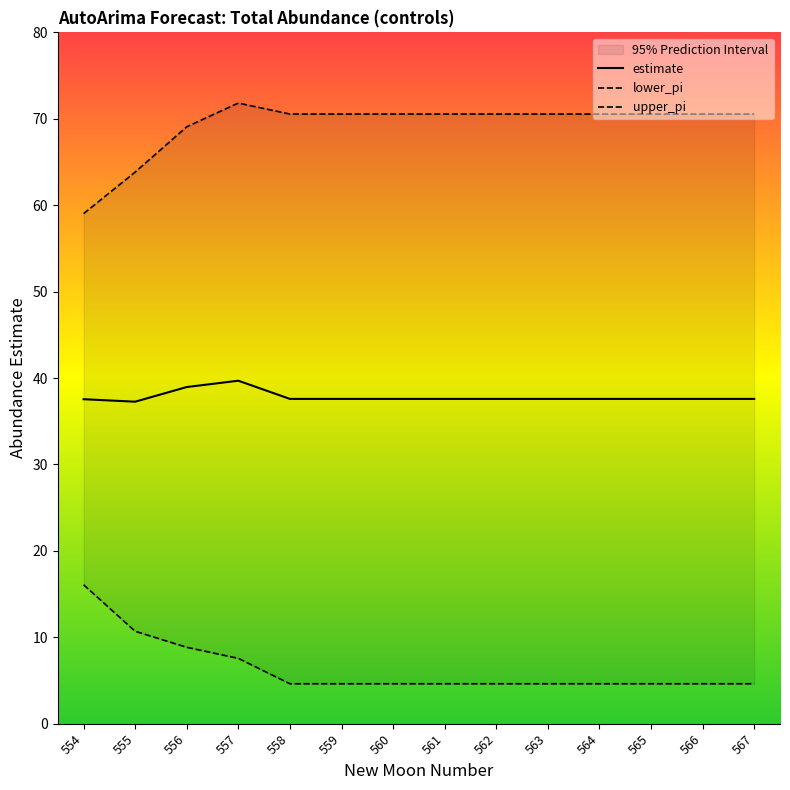

List the labels in order of lower_pi value, smallest first.

558, 559, 560, 561, 562, 563, 564, 565, 566, 567, 557, 556, 555, 554